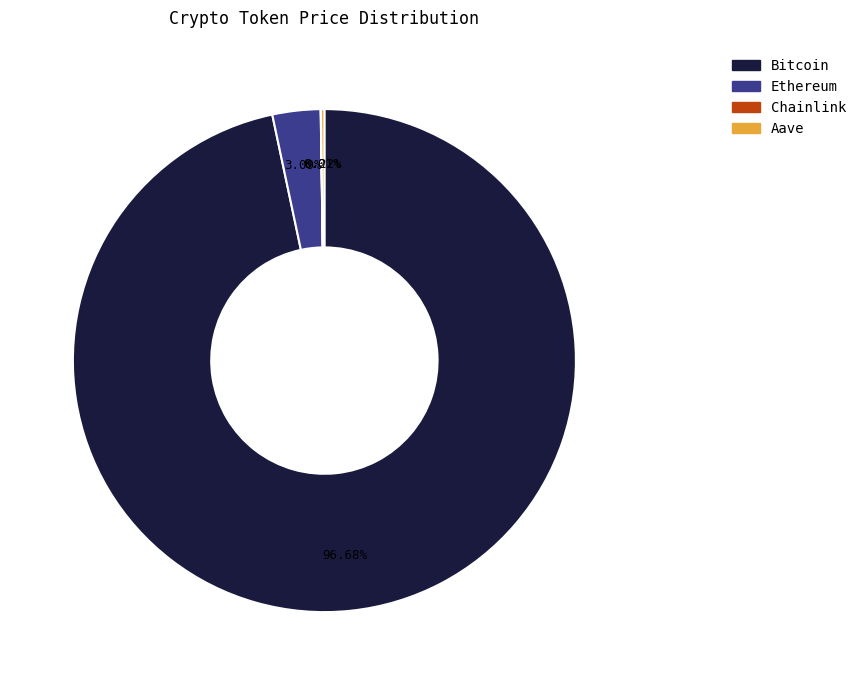

Does Bitcoin account for over 50% of the chart?

Yes